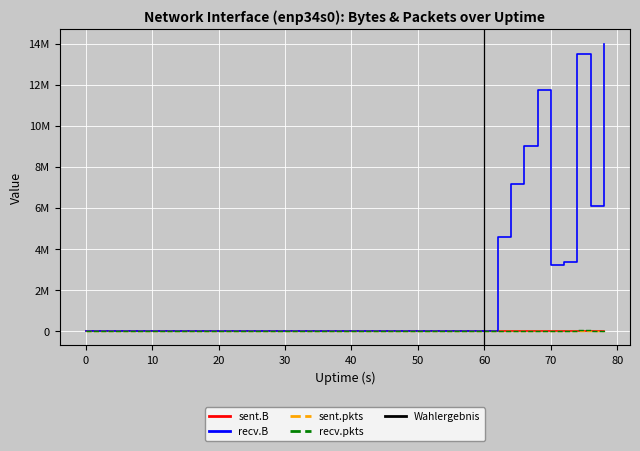

True or false: sent.B and sent.pkts intersect in this chart.

False